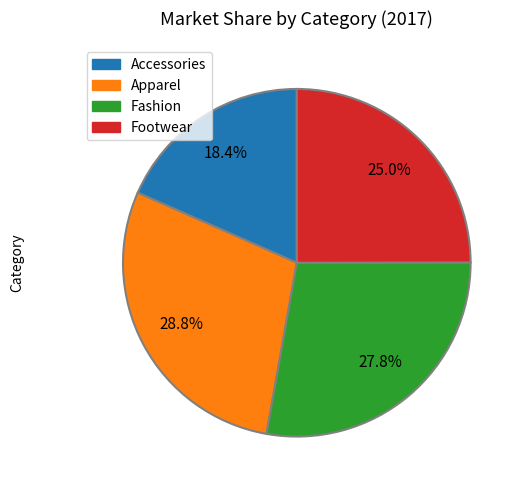

Is it true that Apparel is 29% of the pie?

True